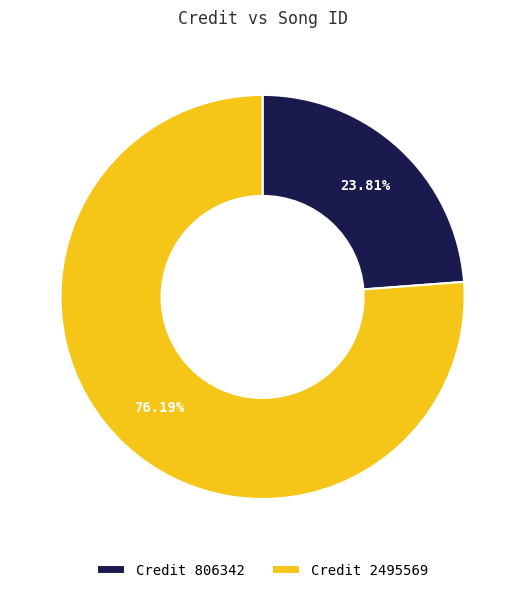

Which category accounts for the majority?

Credit 2495569